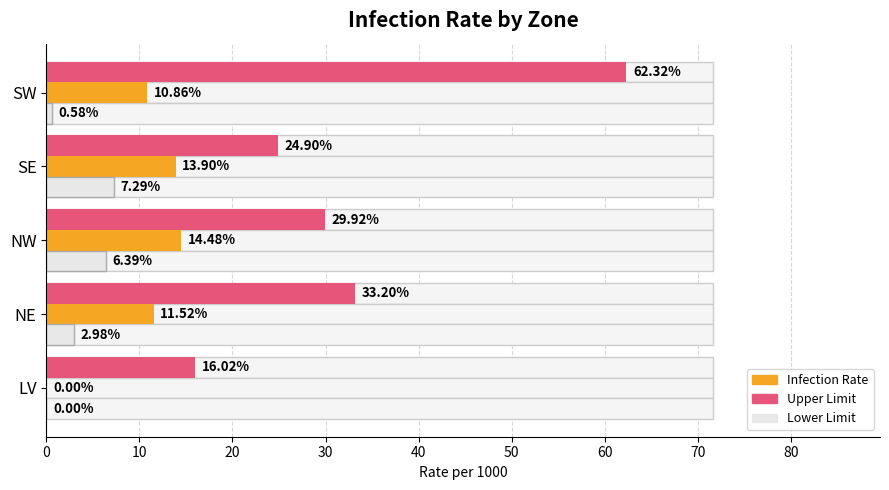

Is it true that Lower Limit equals 1.2 at NE?

False